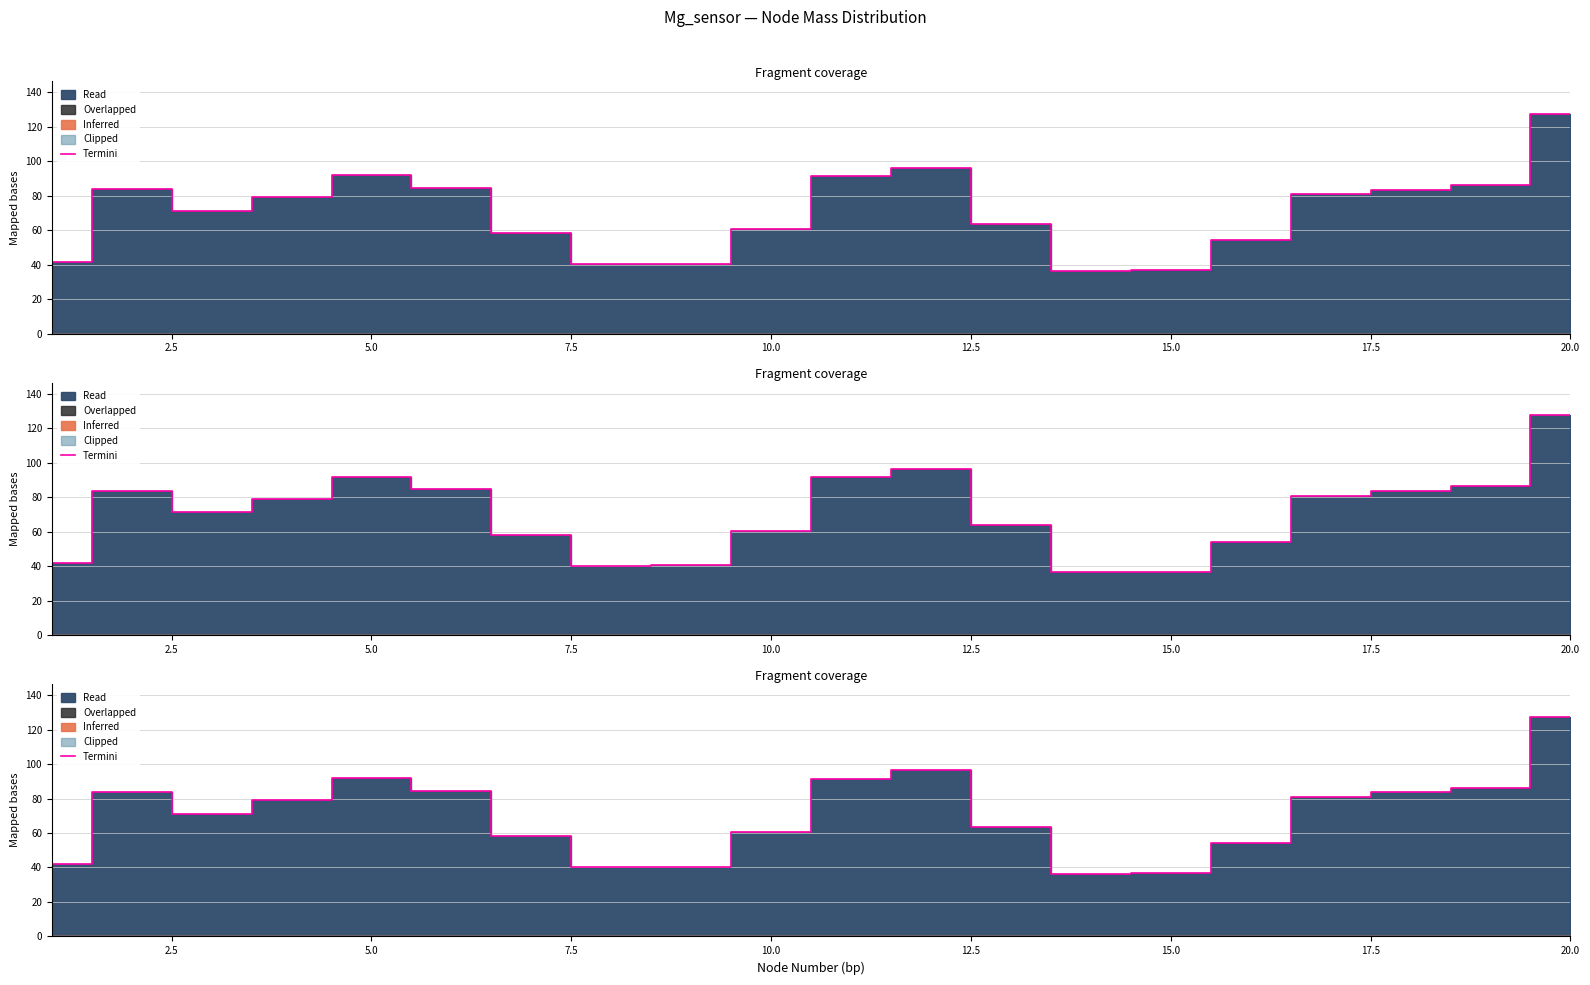

True or false: the data shows 127.6 at 11.

False